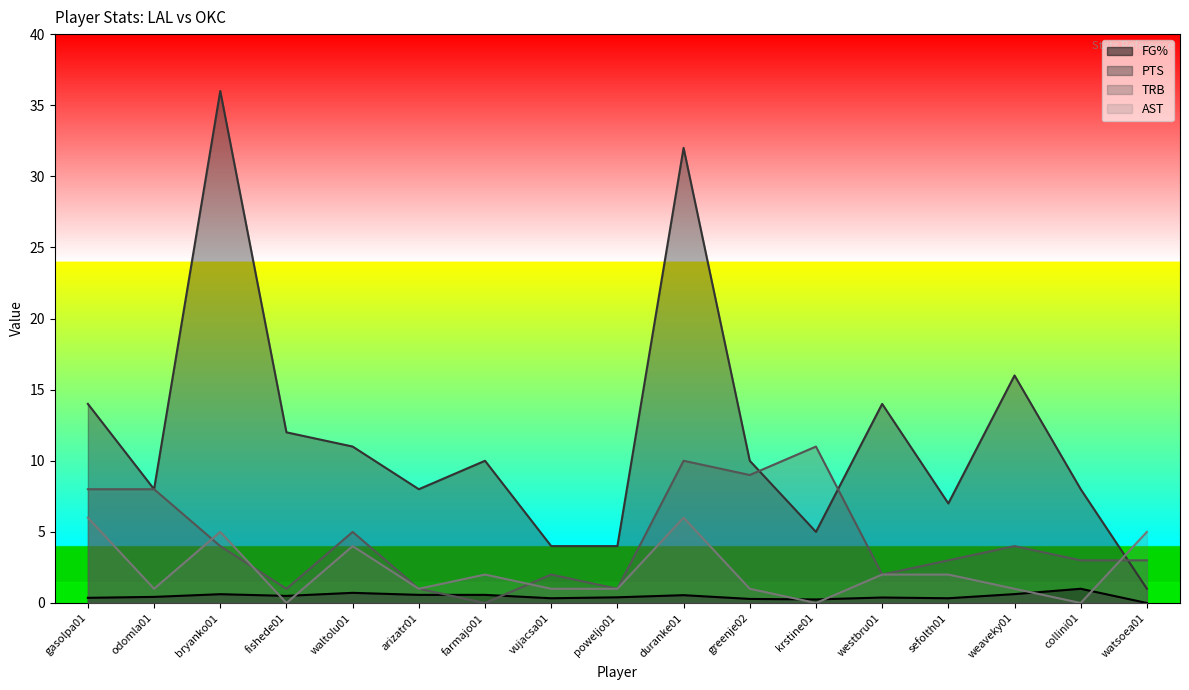

The AST series shows 1.0 at poweljo01. True or false?

True